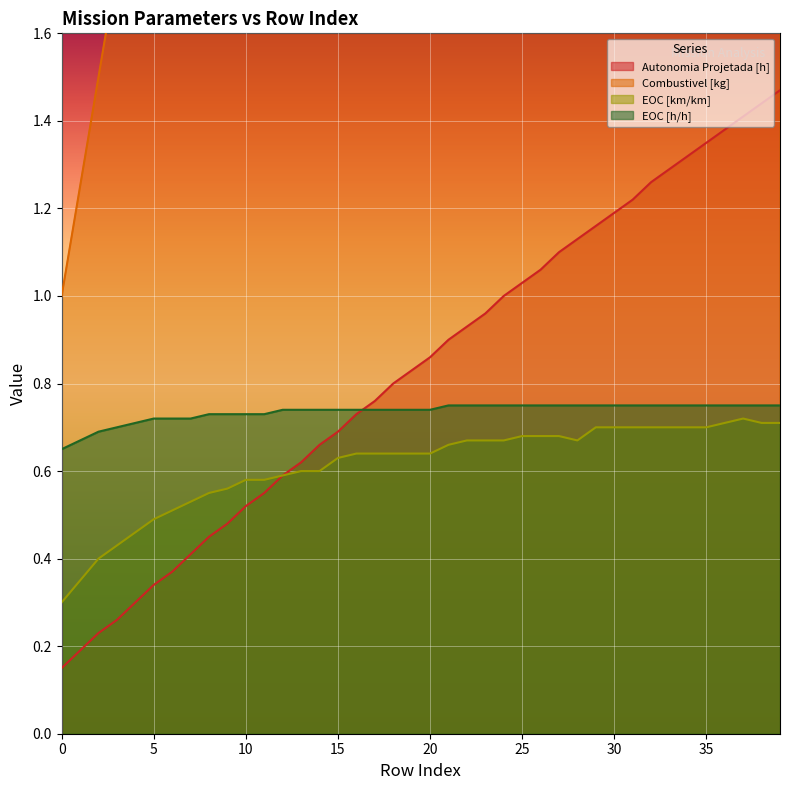

The value of EOC [h/h] at 38 is 0.8. True or false?

True